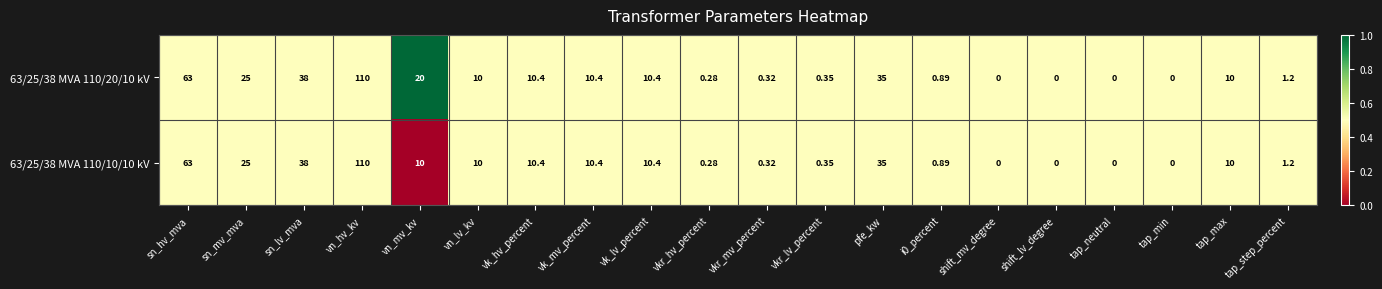

At which category does the chart reach its peak across all series?

vn_hv_kv